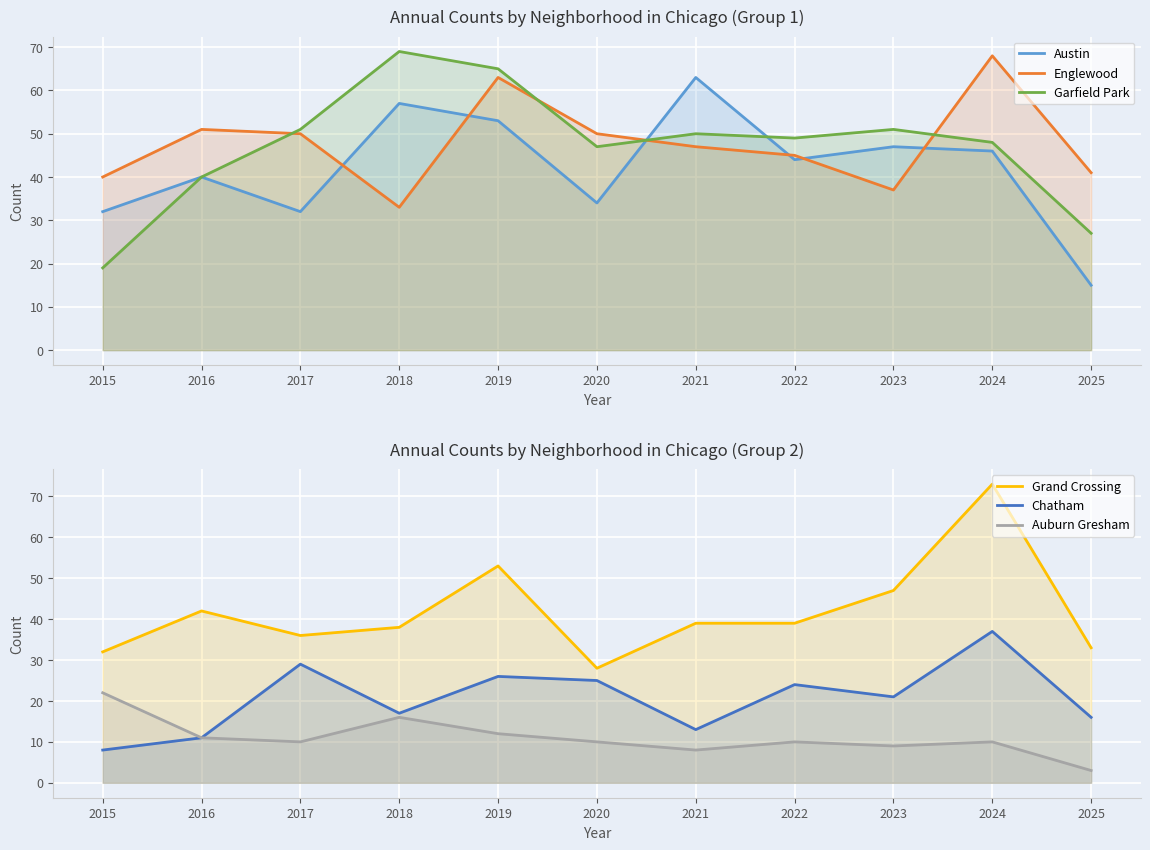

Rank the series at 2020 from lowest to highest value.

Auburn Gresham, Chatham, Grand Crossing, Austin, Garfield Park, Englewood